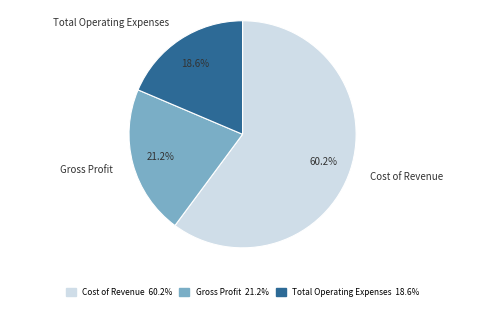

Which has a higher value, Total Operating Expenses or Gross Profit?

Gross Profit